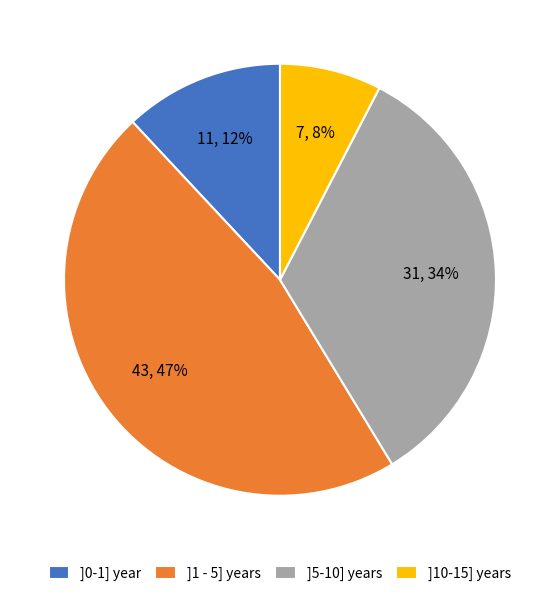

Combined, do ]0-1] year and ]1 - 5] years account for over 50%?

Yes